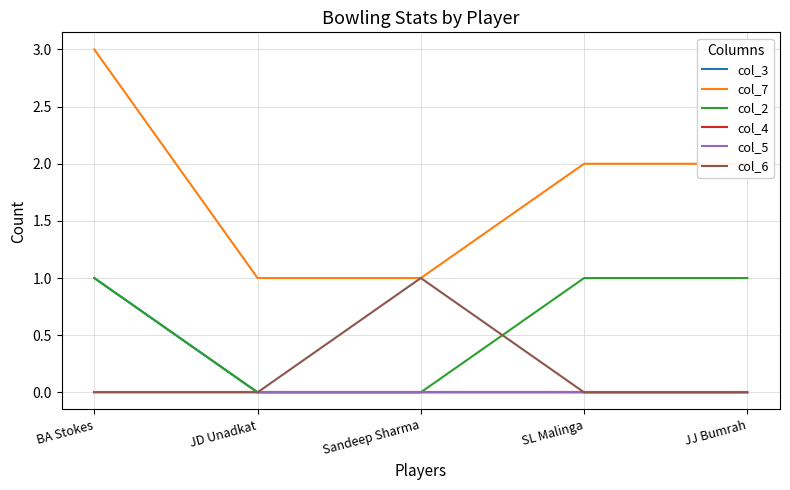

Is this an area chart (filled region under the line)?

No